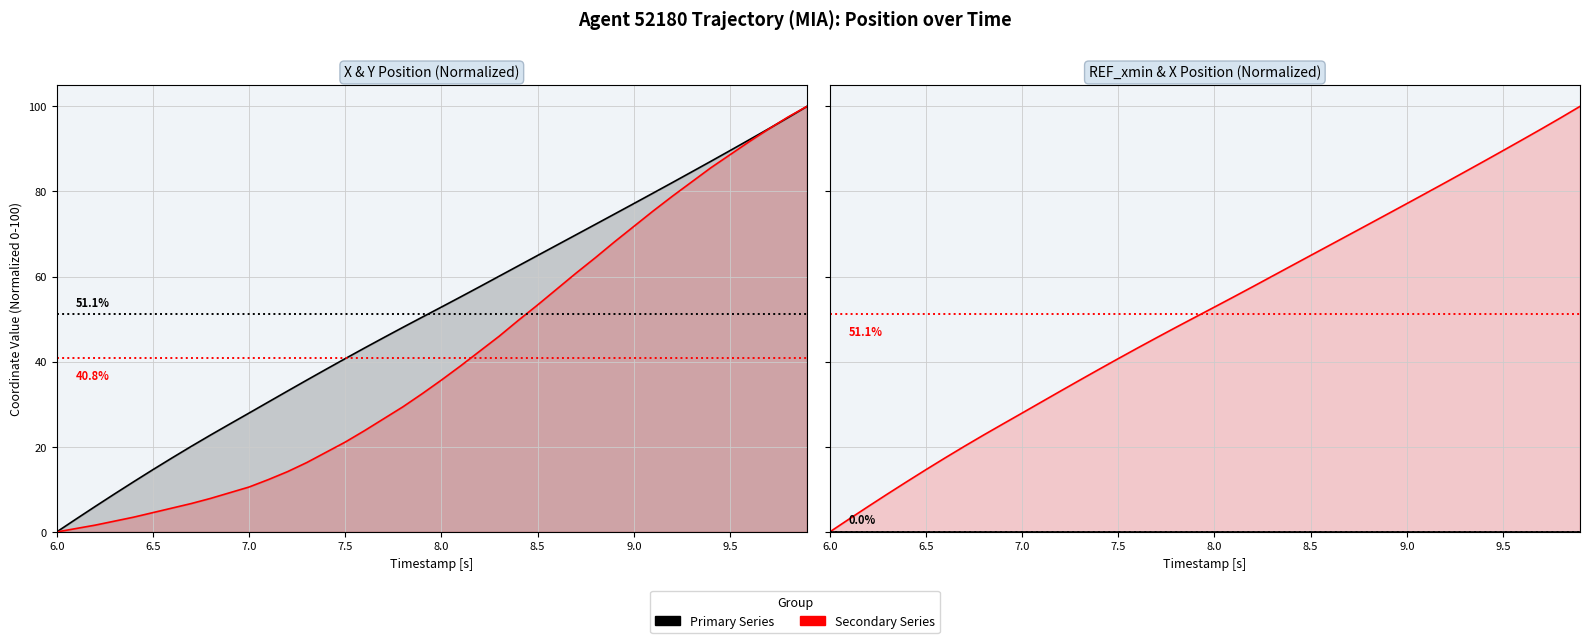

Is the value of Y position at 18 greater than the value of REF_xmin at 34?

Yes